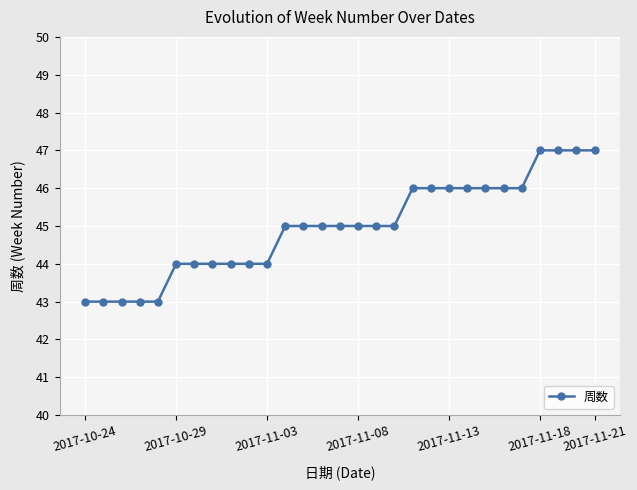

What is the sum of all values?

1304